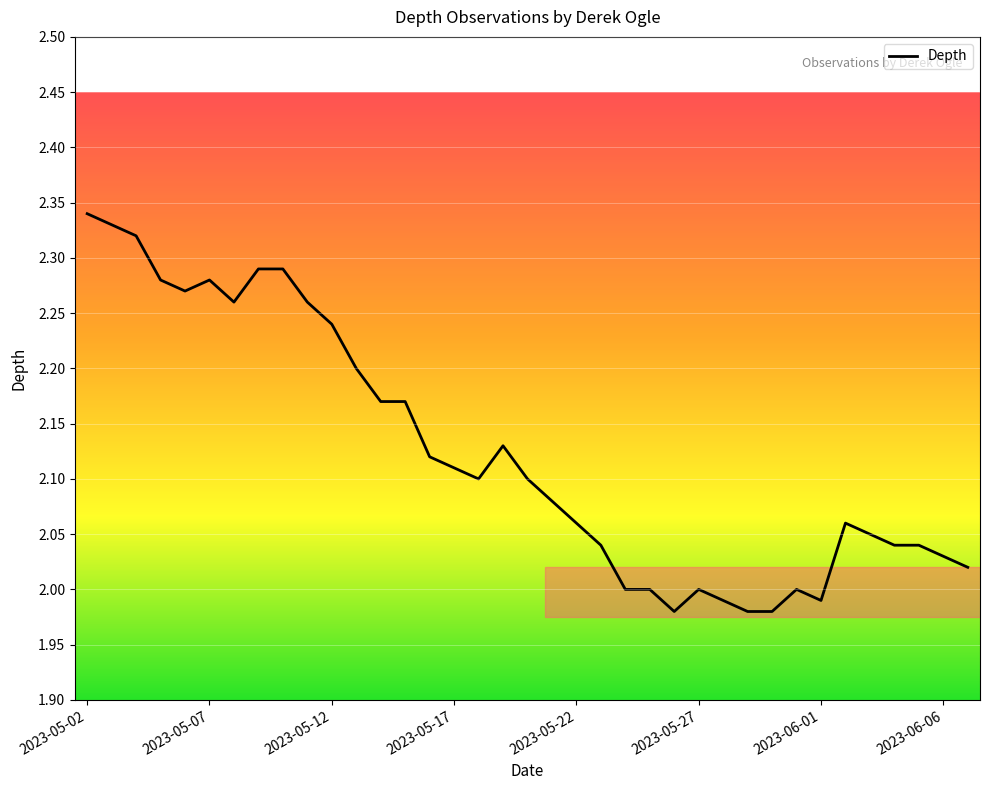

What is the difference between the maximum and minimum values?

0.4